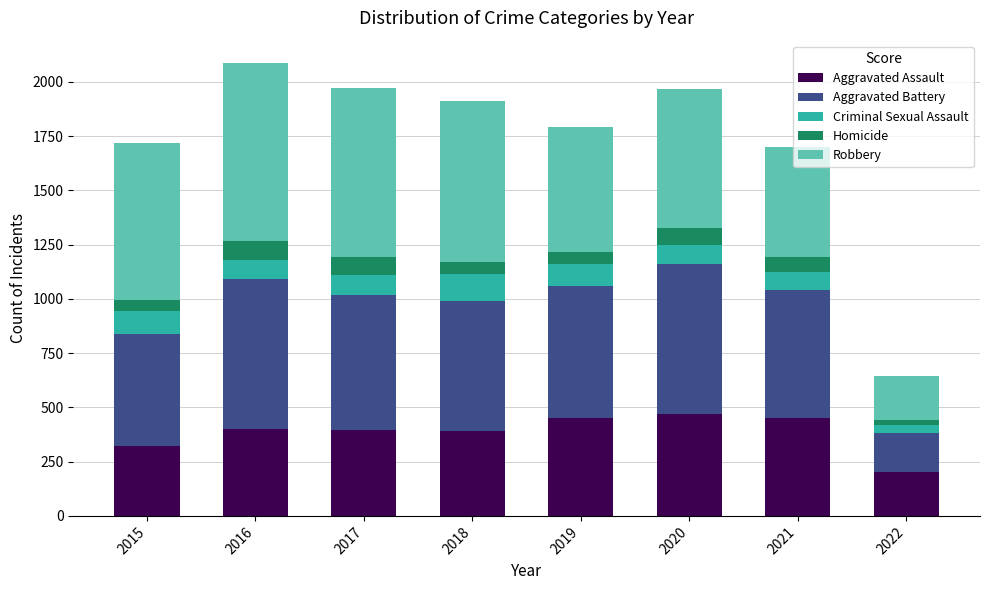

What is the sum of the Aggravated Assault values at 2016 and 2015?

725